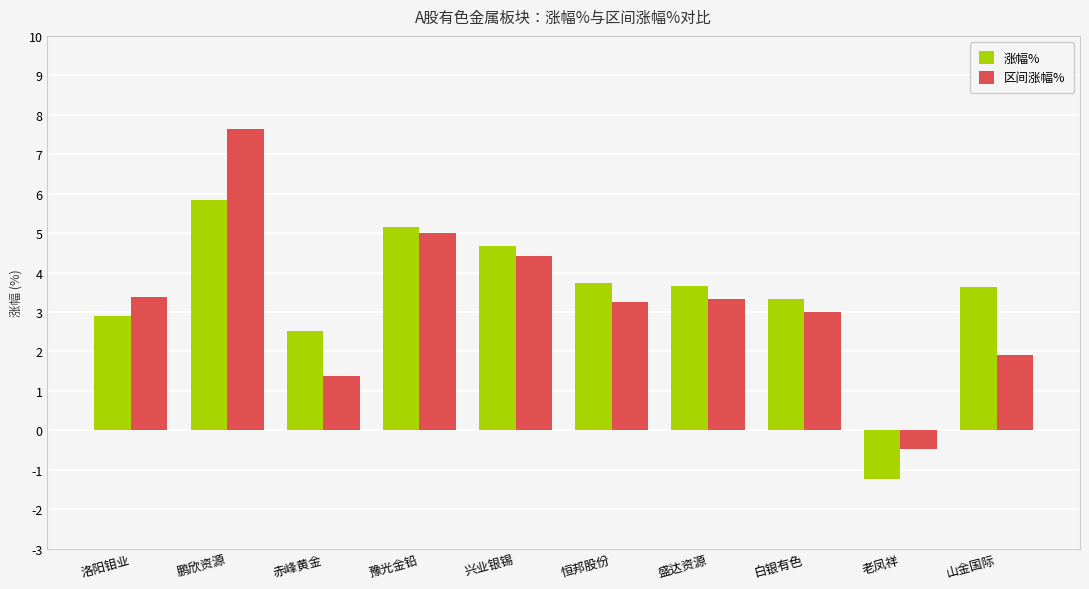

Between 豫光金铅 and 老凤祥, which series saw the biggest shift?

涨幅%